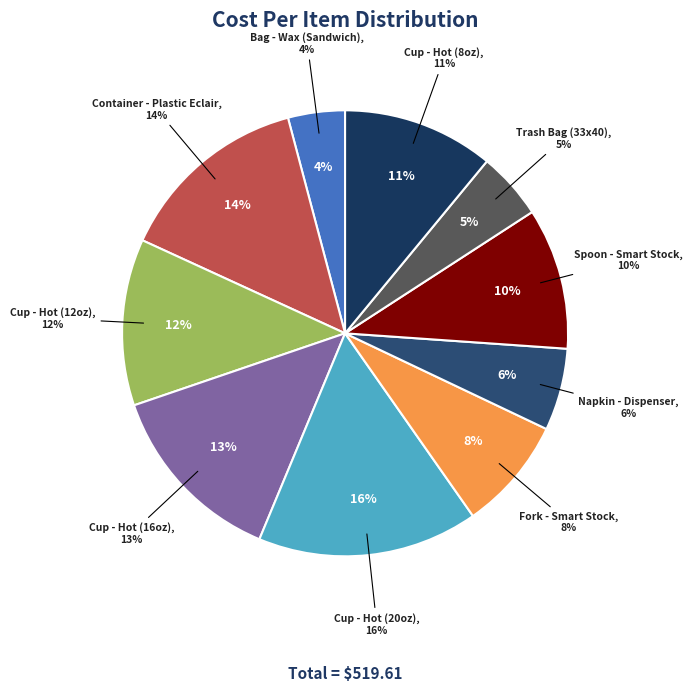

What is the largest slice in the pie chart?

Cup - Hot (20oz)